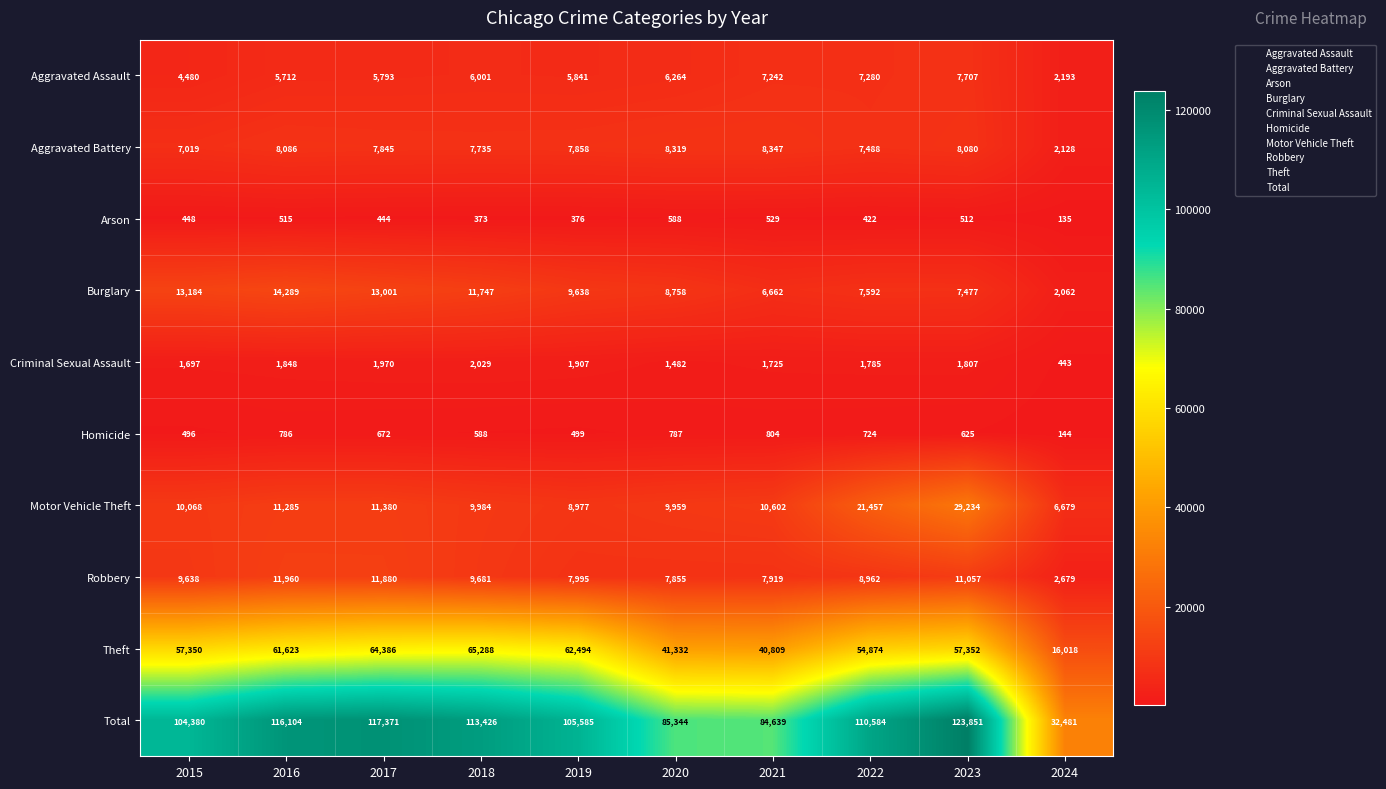

What is the minimum value shown in the chart?

135